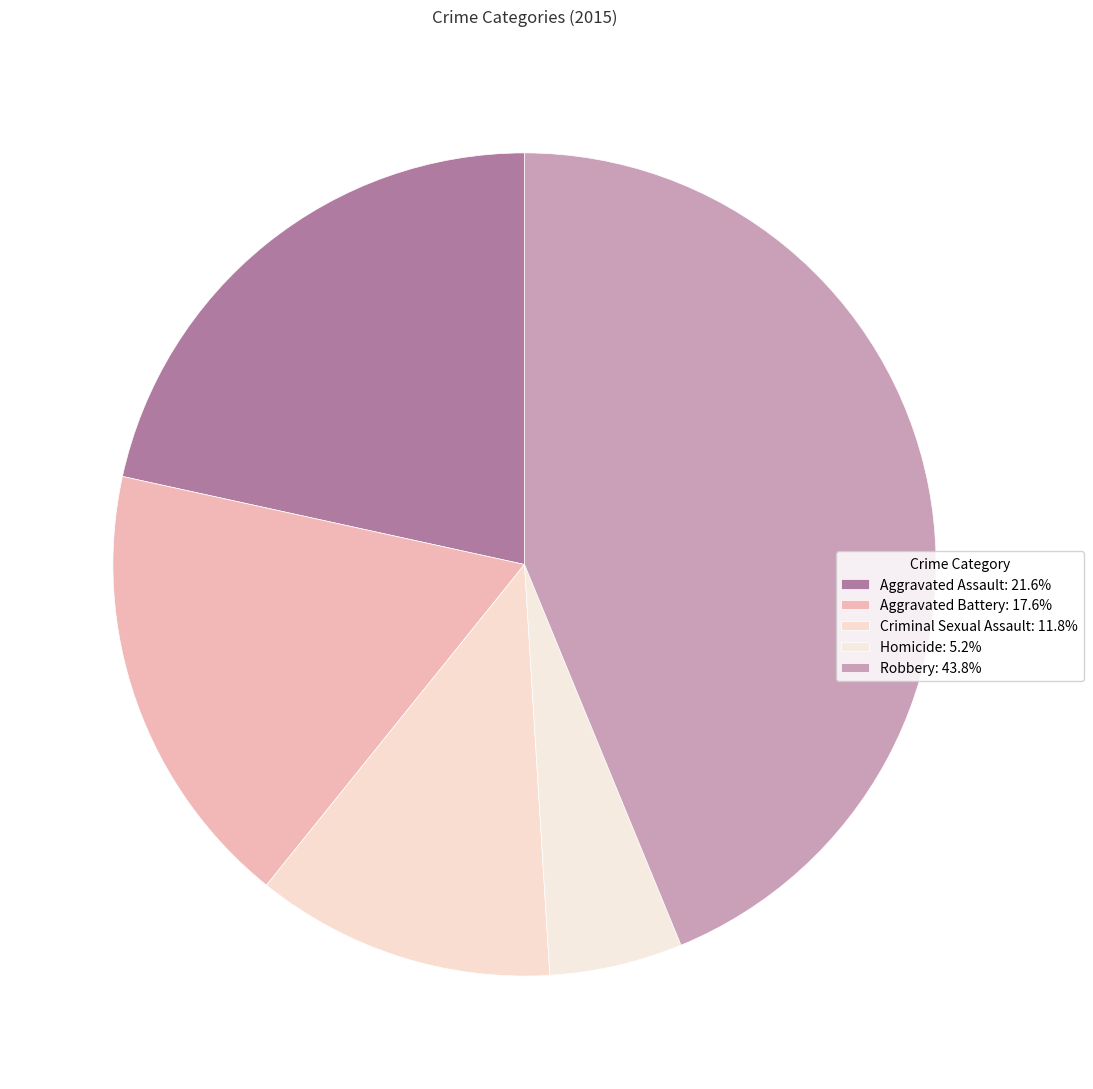

True or false: Homicide accounts for 1% of the total.

False